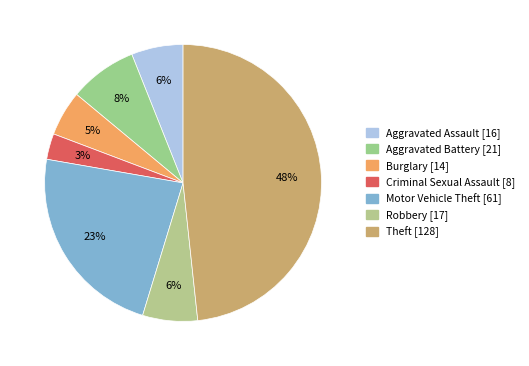

How many segments does this pie chart have?

7